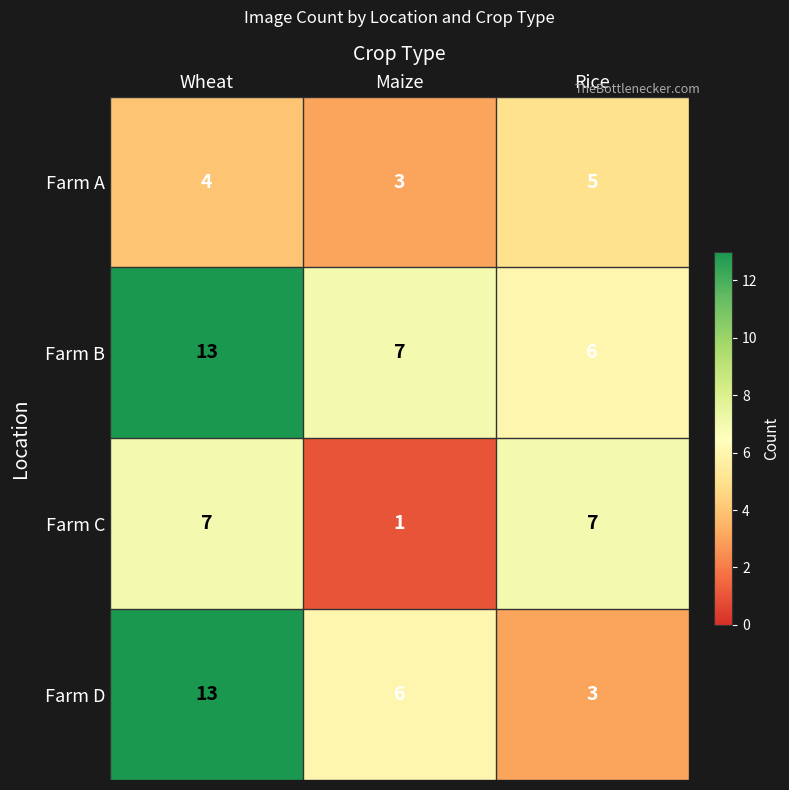

At how many categories does at least one series exceed 3?

3